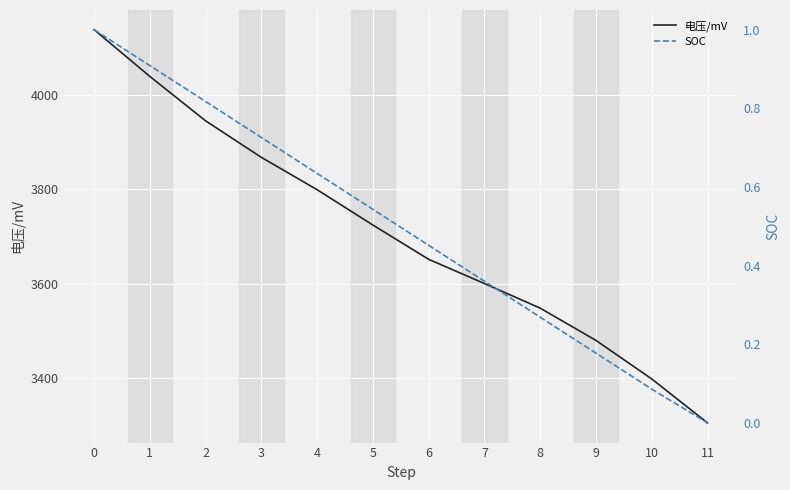

The 电压/mV series shows 6084.0 at 10. True or false?

False